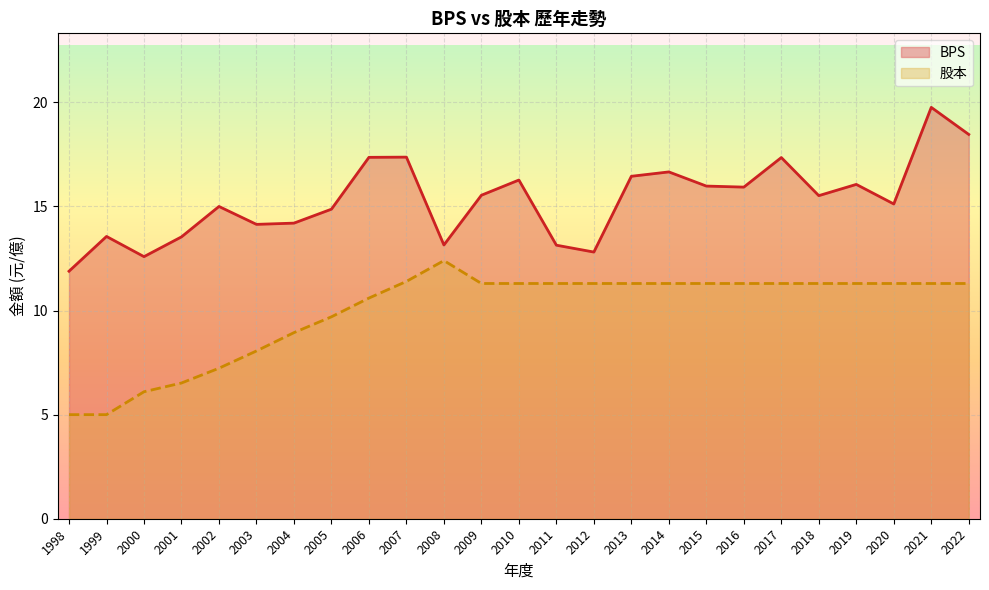

Reading left to right, what are all the values shown in this chart?

BPS: 11.9	13.6	12.6	13.5	15.0	14.1	14.2	14.9	17.4	17.4	13.2	15.5	16.3	13.1	12.8	16.4	16.7	16.0	15.9	17.4	15.5	16.1	15.1	19.8	18.5
股本: 5.0	5.0	6.1	6.5	7.2	8.1	8.9	9.7	10.6	11.4	12.4	11.3	11.3	11.3	11.3	11.3	11.3	11.3	11.3	11.3	11.3	11.3	11.3	11.3	11.3